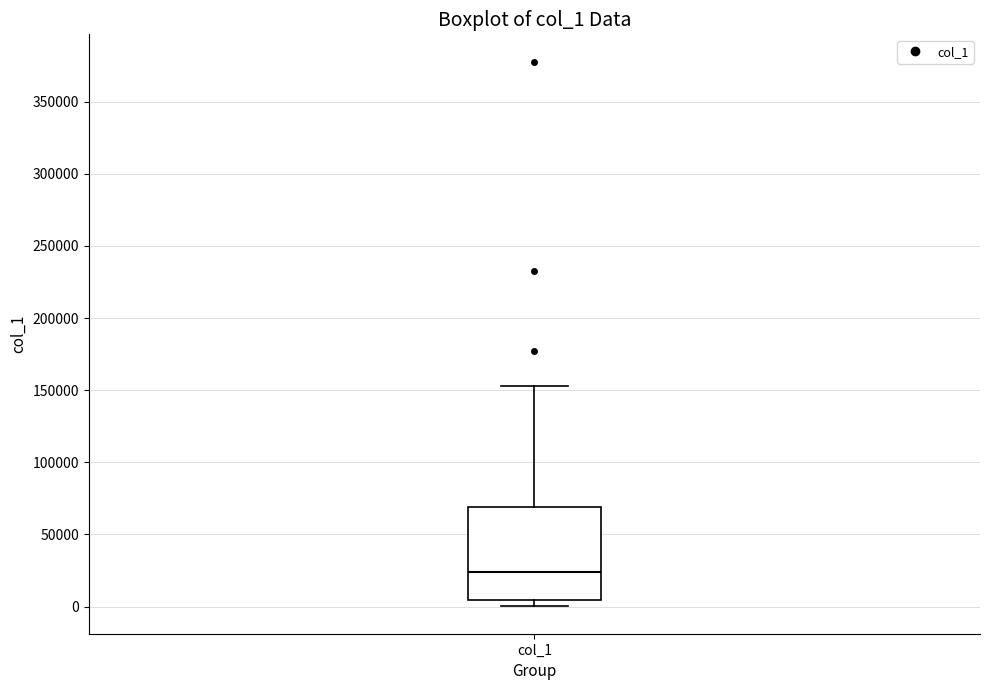

Read this box plot against the y-axis: the position of the median line, the range covered by the box, and the ends of both whiskers. The values are not printed on the chart, so give them approximately, as read against the axis.

median 25000, box 5000 to 70000, whiskers 0 to 155000